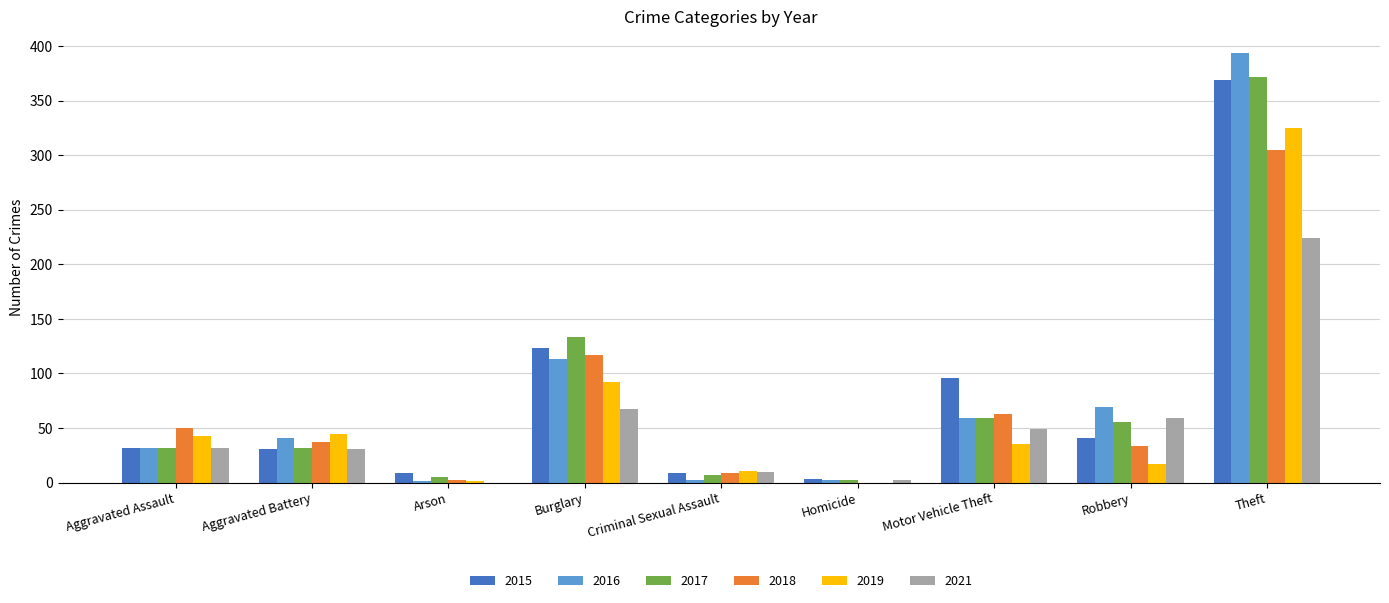

What is the total value across all series at Theft?

1989